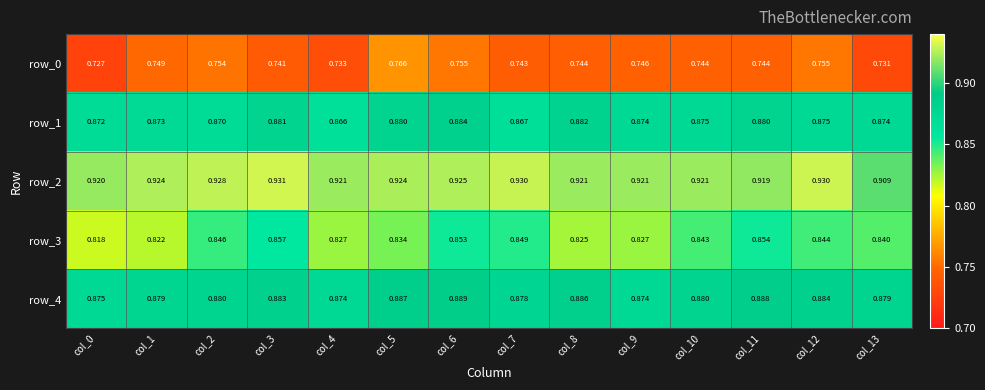

What is the greatest value displayed?

0.9